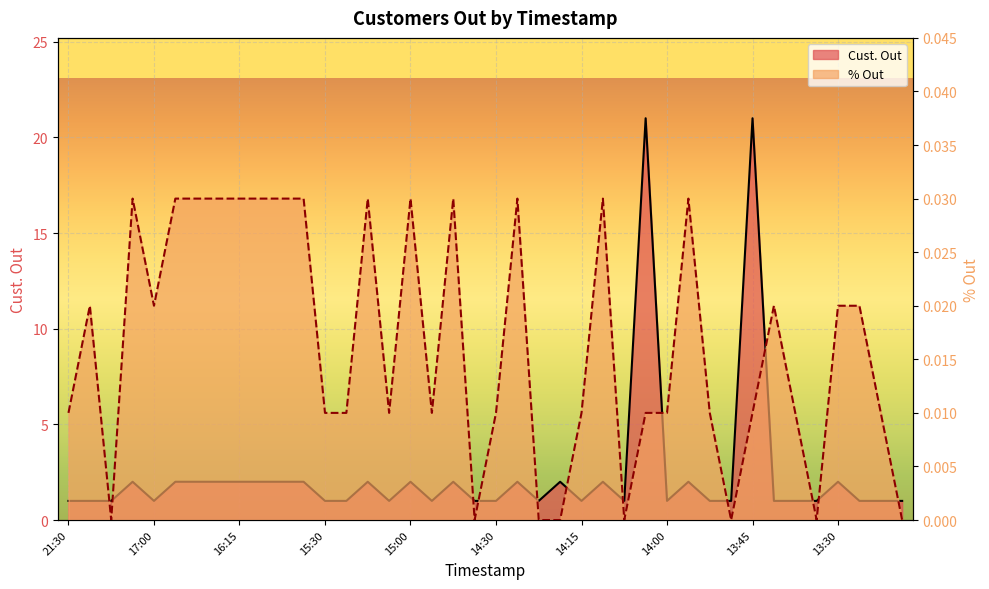

The value of Cust. Out at 14:30 is 1.0. True or false?

True